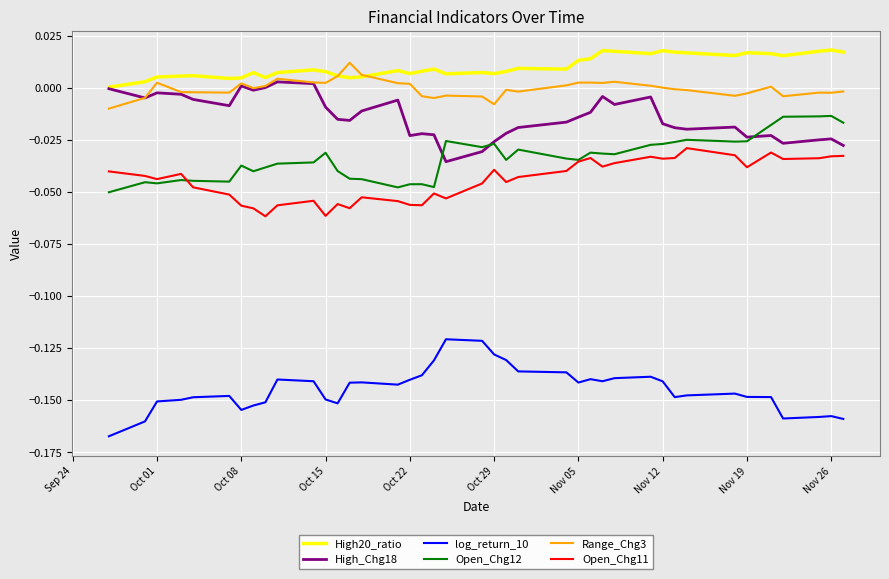

True or false: High20_ratio and Open_Chg12 intersect in this chart.

False